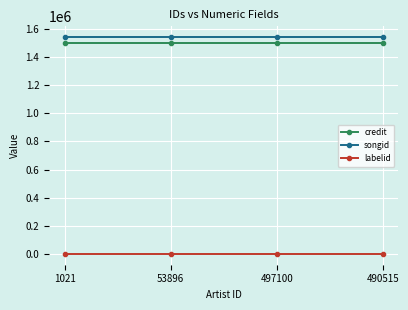

True or false: labelid has more than 1 points higher than both neighbors.

False